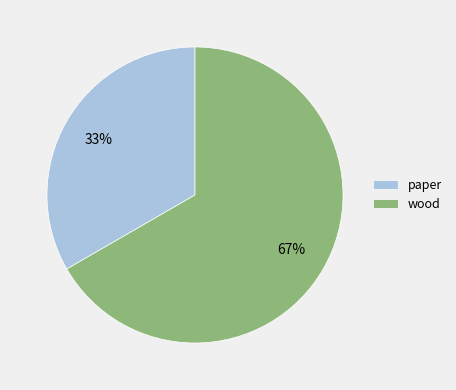

What percentage is the wood slice, to the nearest percent?

67%